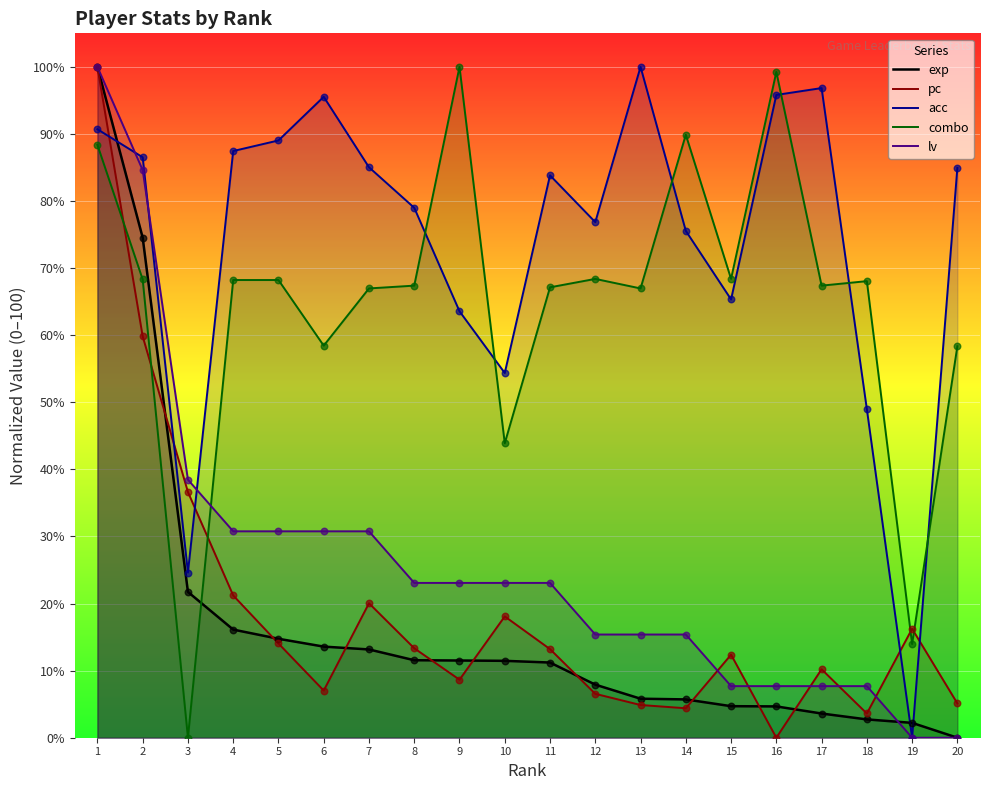

At how many categories does at least one series exceed 85?

11